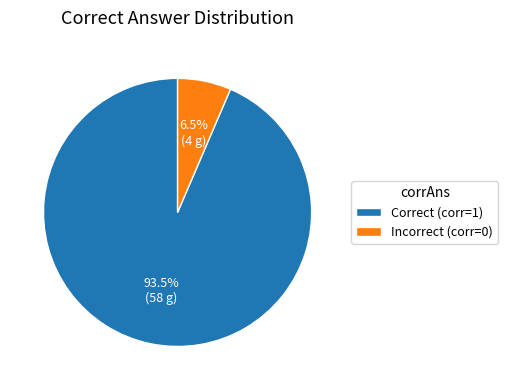

Between Incorrect (corr=0) and Correct (corr=1), which is larger?

Correct (corr=1)